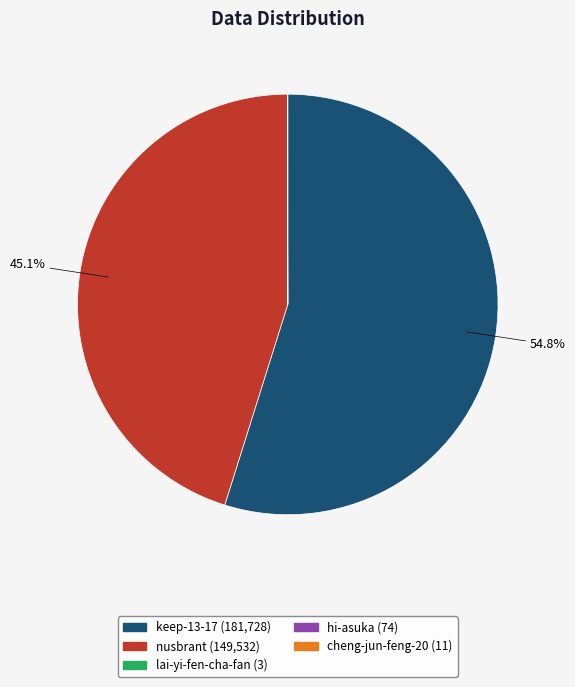

Combined, what portion of the pie is keep-13-17 and nusbrant?

100.0%